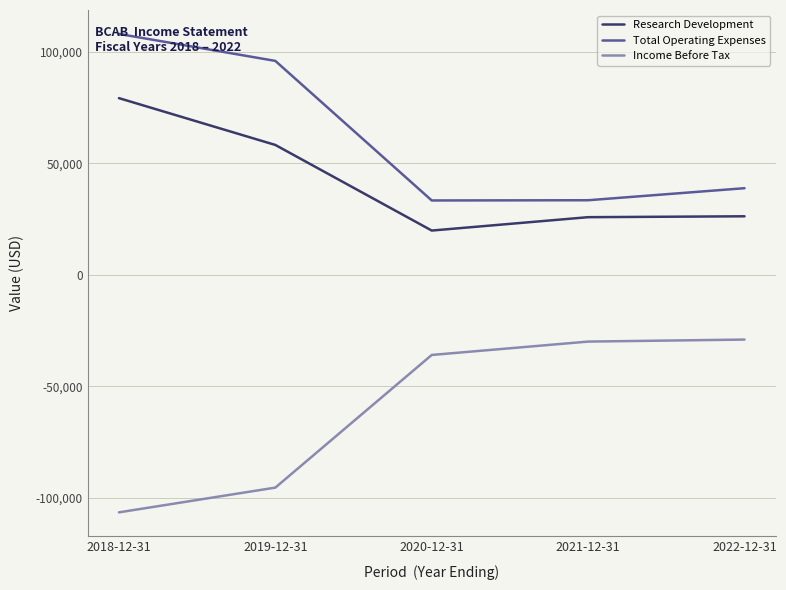

What is the spread (max minus min) of values at 2019-12-31?

191400